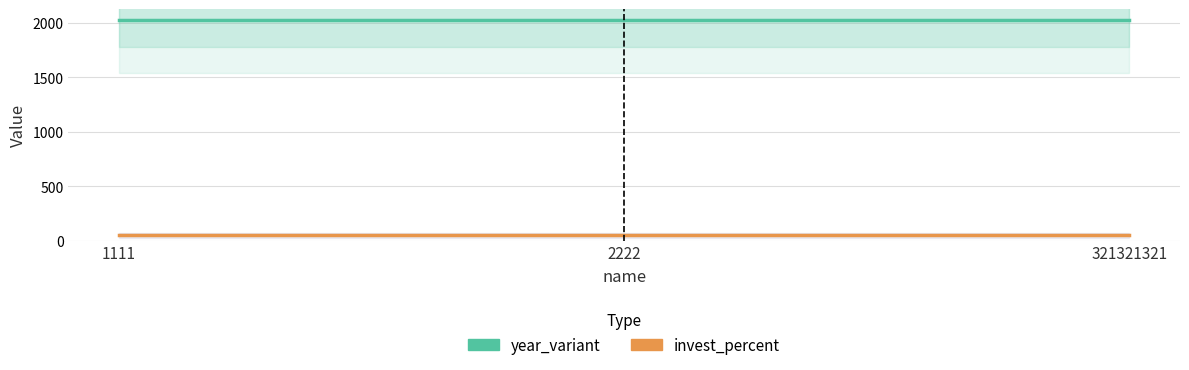

Reading left to right, transcribe all the data shown in this chart.

year_variant: 1111=2026	2222=2026	321321321=2026
invest_percent: 1111=50	2222=50	321321321=50